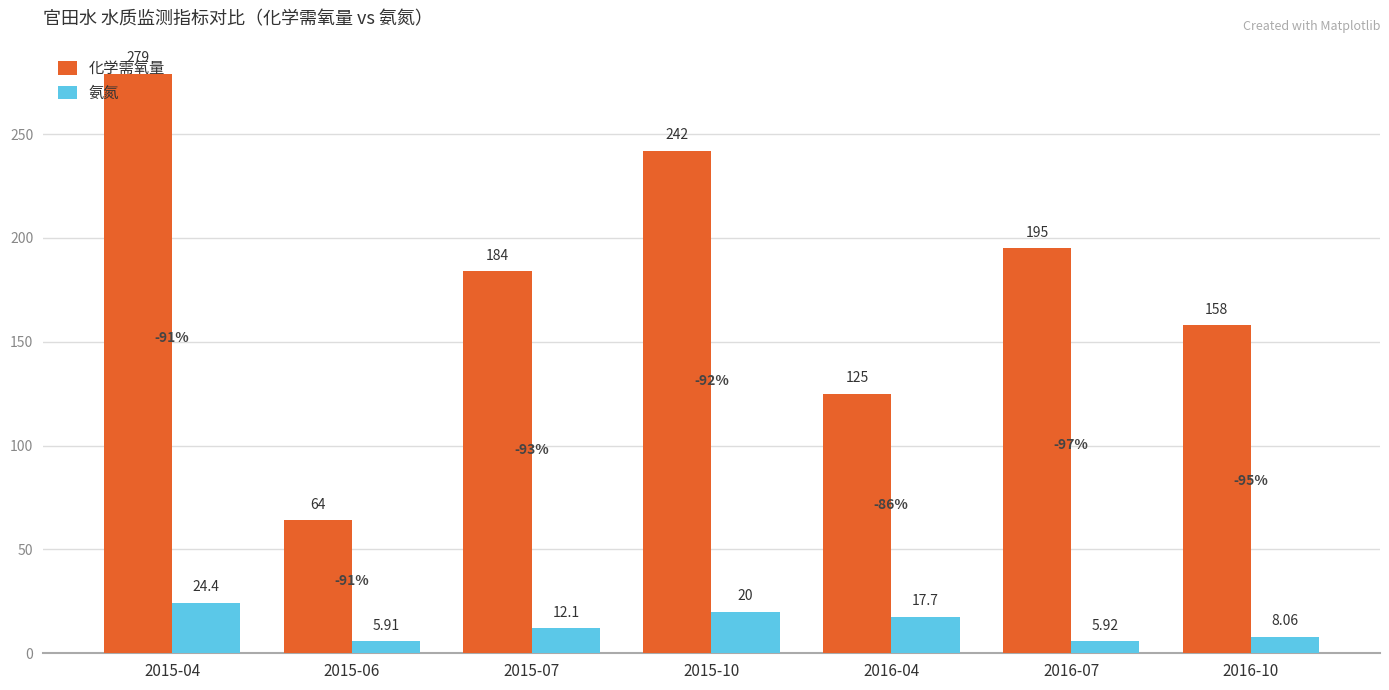

Reading left to right, transcribe all the data shown in this chart.

化学需氧量: 279.0	64.0	184.0	242.0	125.0	195.0	158.0
氨氮: 24.4	5.9	12.1	20.0	17.7	5.9	8.1